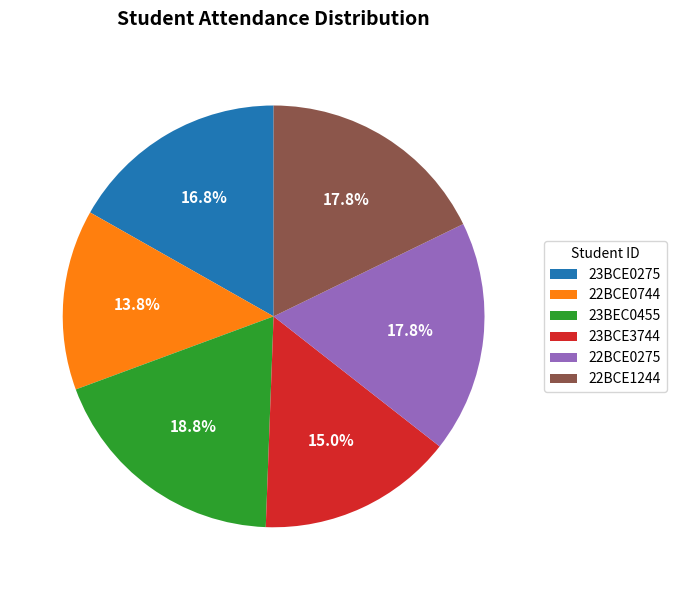

How much of the chart is everything except 22BCE1244?

82.2%